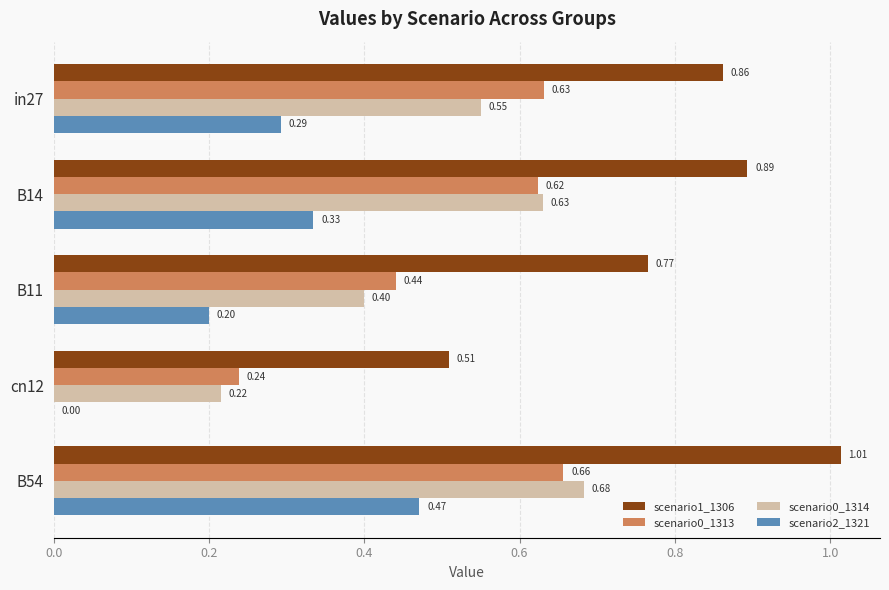

At which category is the sum across all series the highest?

B54